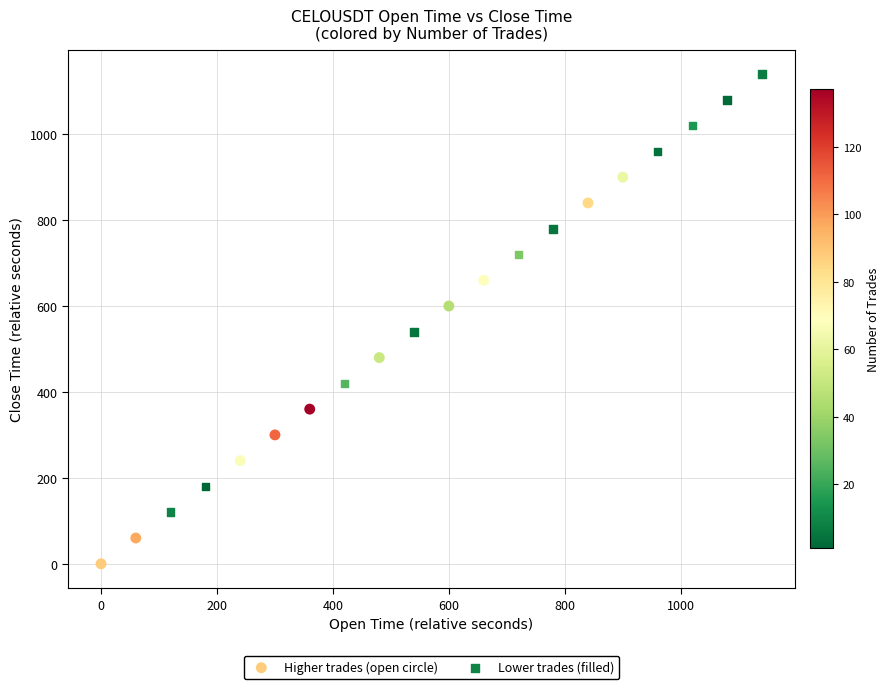

What are all the series names shown in the legend?

Higher trades (open circle), Lower trades (filled)